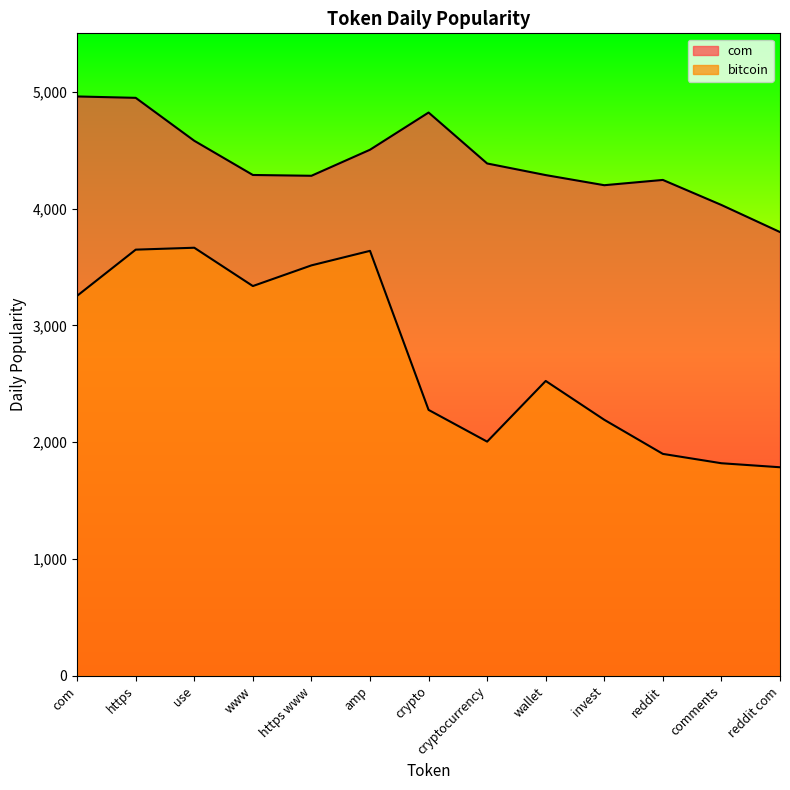

True or false: com and bitcoin intersect in this chart.

False